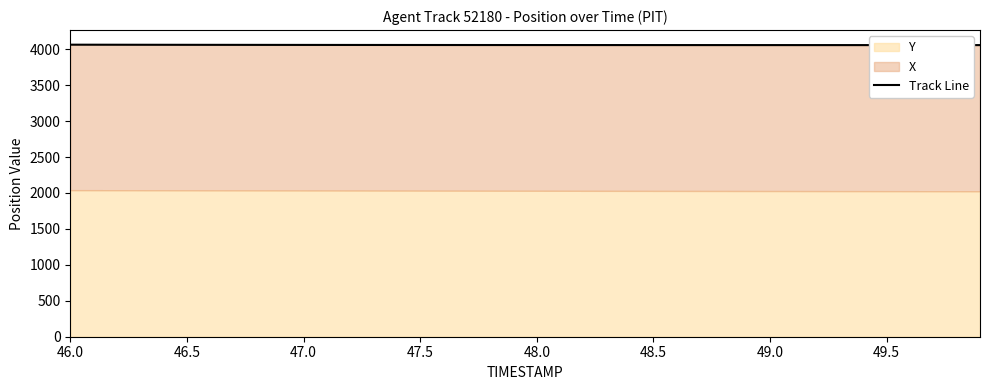

What is the ratio of the value at 49.5 to the value at 46.5?

1.0